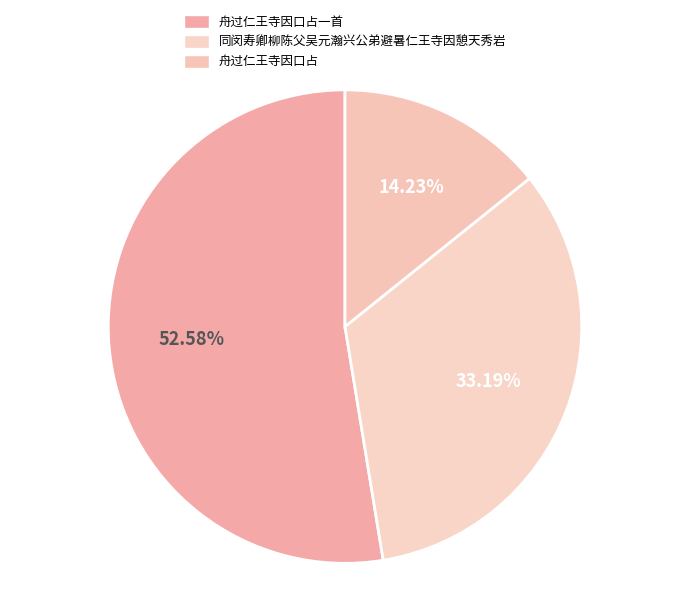

To the nearest percent, what portion does 同闵寿卿柳陈父吴元瀚兴公弟避暑仁王寺因憩天秀岩 represent?

33%